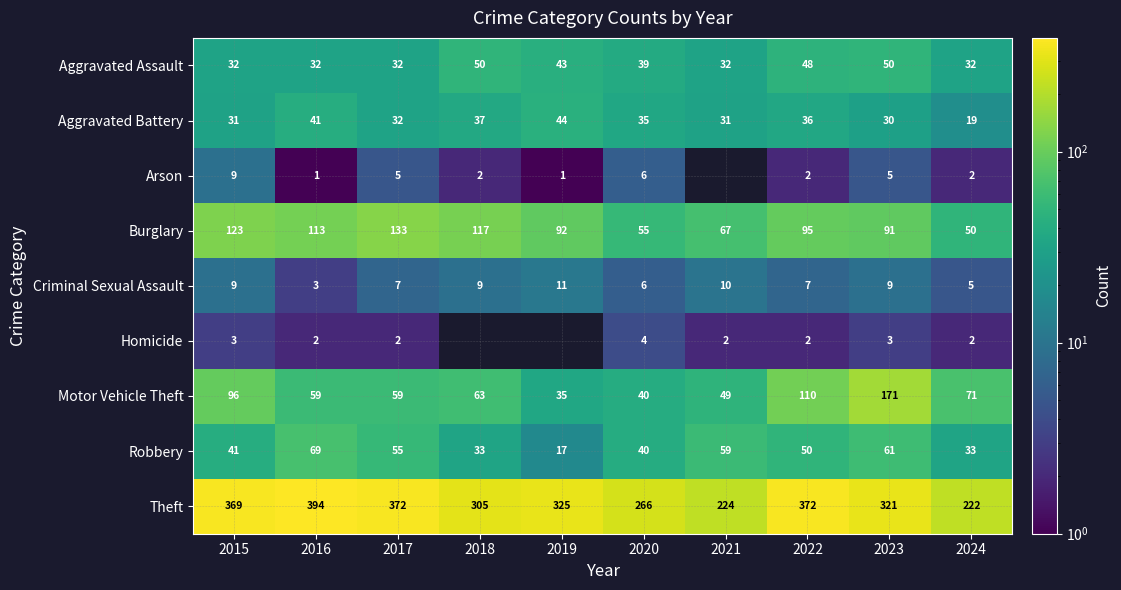

What is the difference between the maximum and minimum values in the Motor Vehicle Theft series?

136